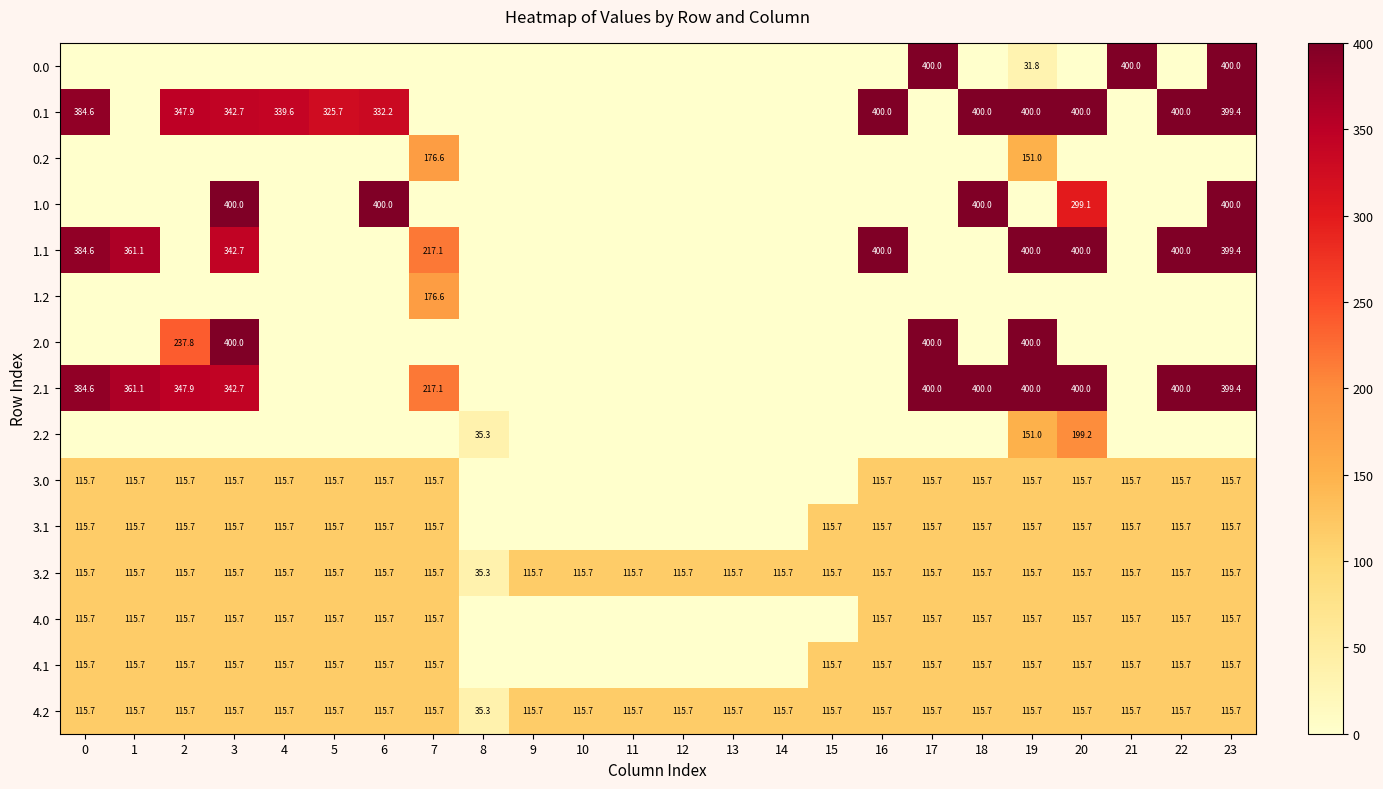

What is the difference between the maximum and minimum values in the 3.2 series?

80.4